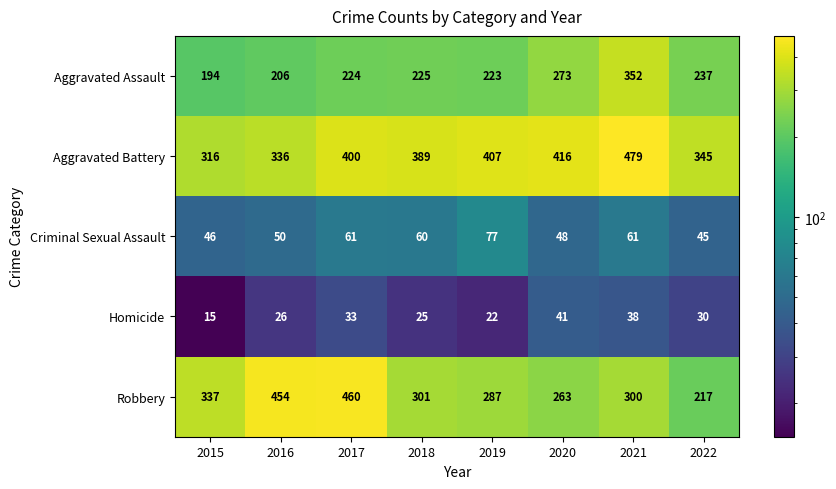

At which label is Aggravated Assault closest to 273?

2020